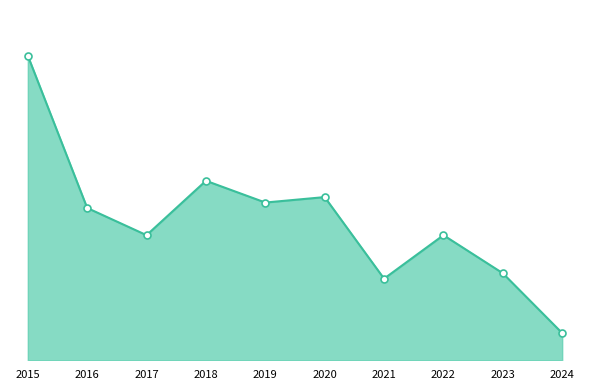

What value does the data have at 2024, to the nearest 5?

5